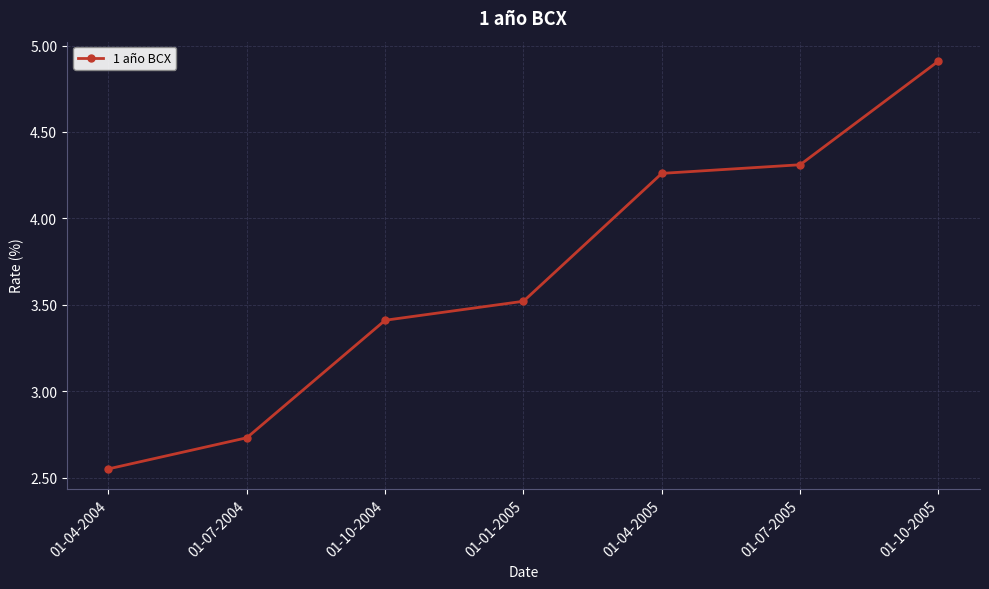

What is the maximum value shown in the chart?

4.9